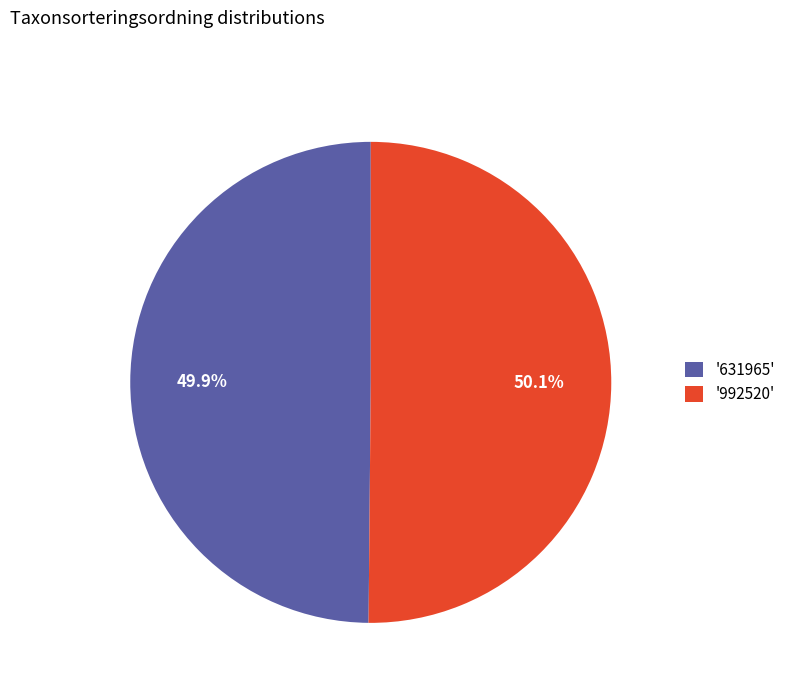

Is there any slice that represents more than half of the pie?

Yes